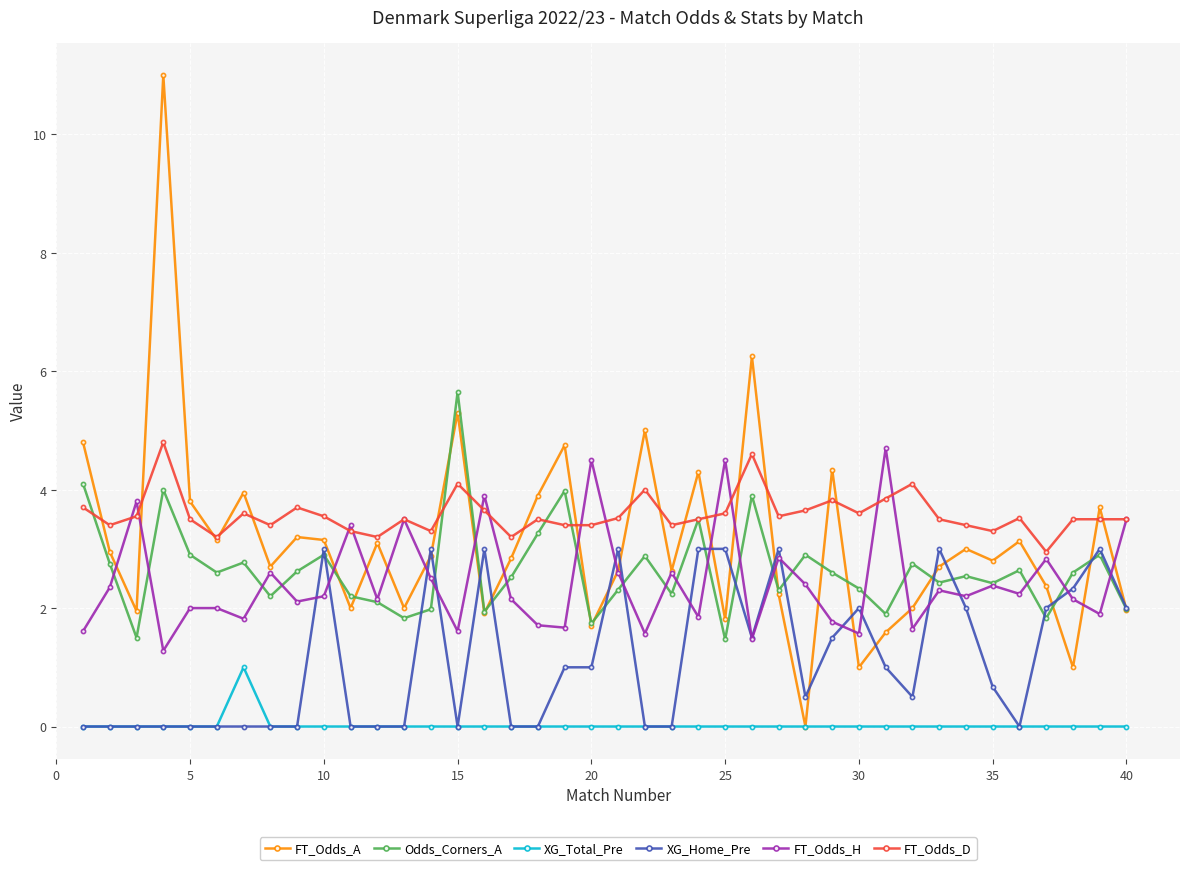

What is the greatest value displayed?

11.0